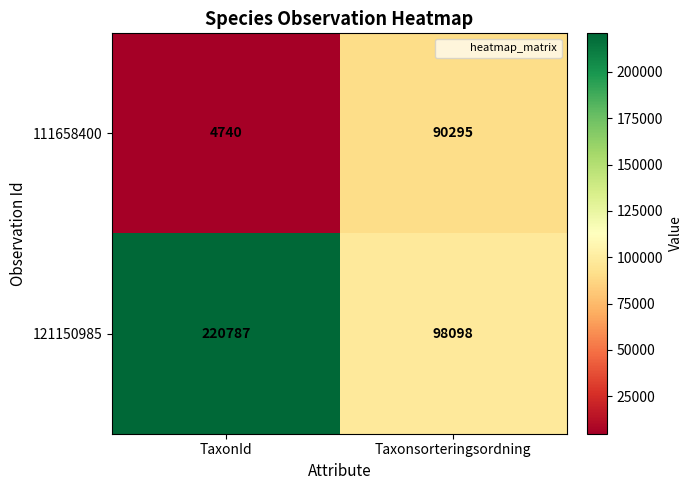

At which category does the chart reach its minimum across all series?

TaxonId